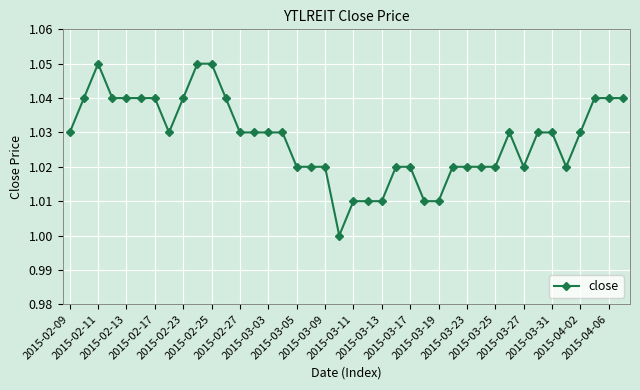

What is the sum of all values?

41.1